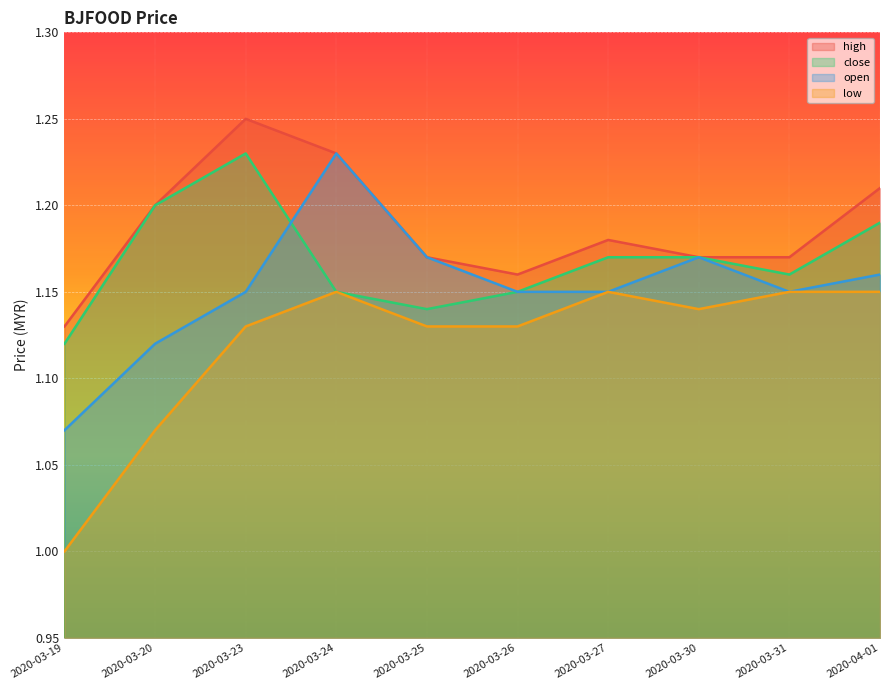

What is the average value of the low series?

1.1